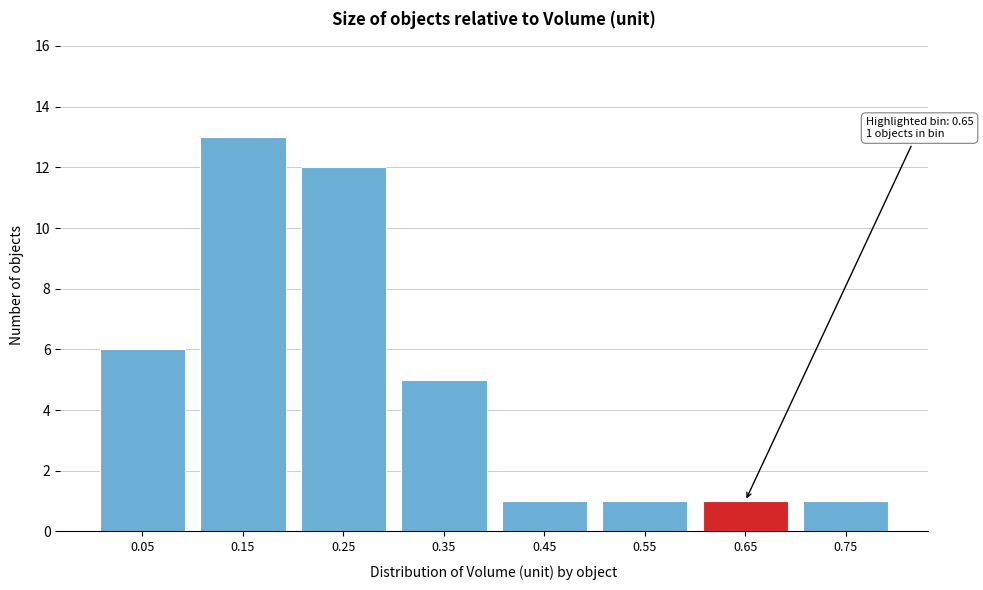

Reading left to right, extract all data points from this chart.

6	13	12	5	1	1	1	1